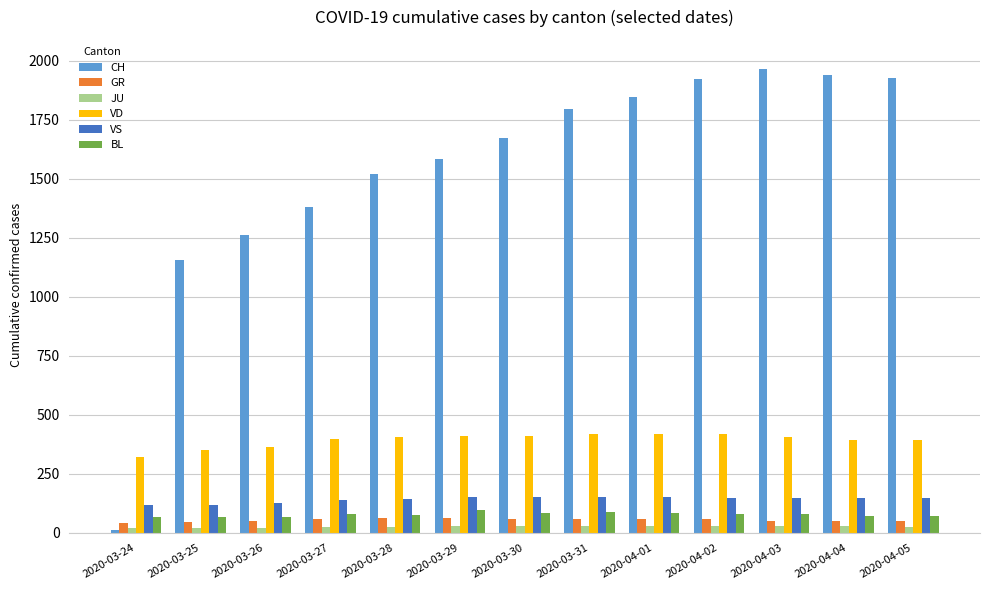

What is the value of the BL bar at the 12th from the left?

73